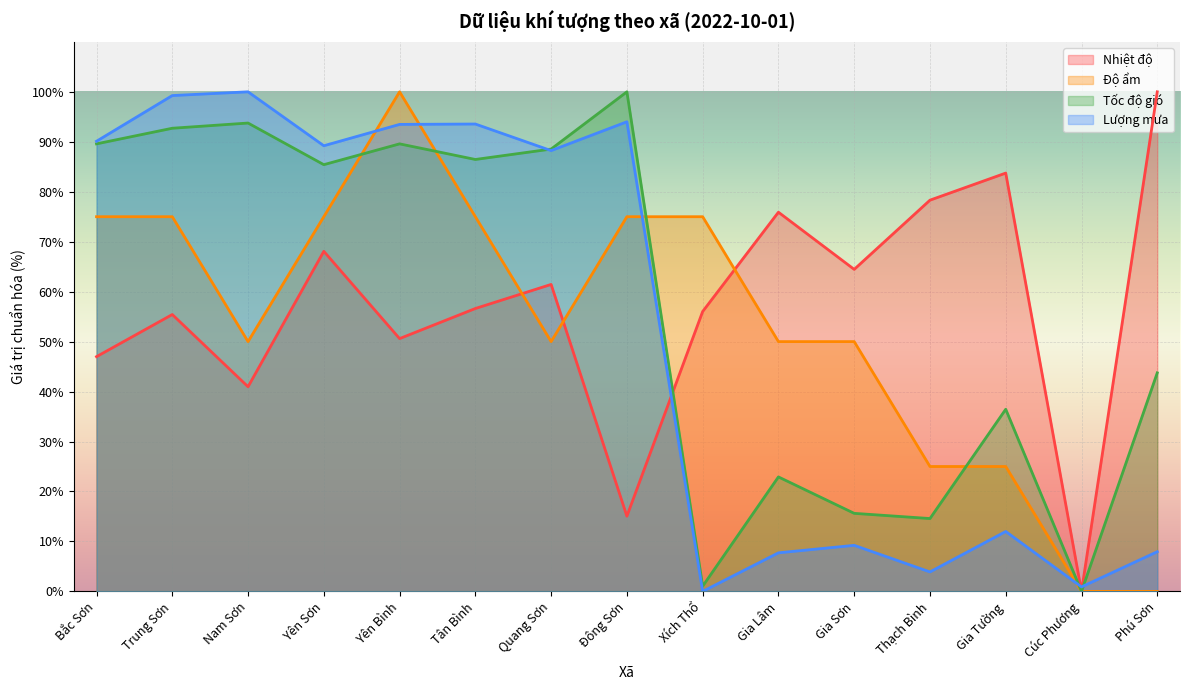

Where do Tốc độ gió and Nhiệt độ first cross each other?

Đông Sơn and Xích Thổ